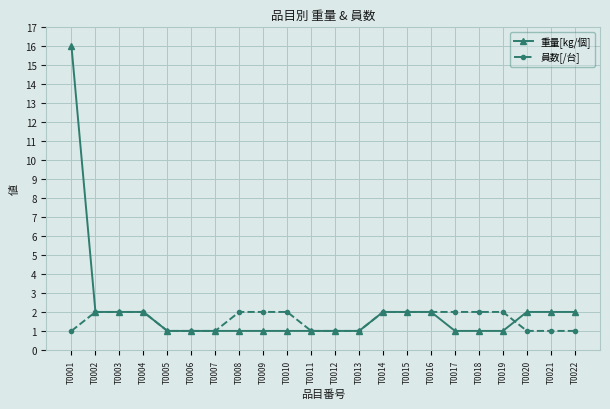

Is it true that 重量[kg/個] equals 3 at T0002?

False